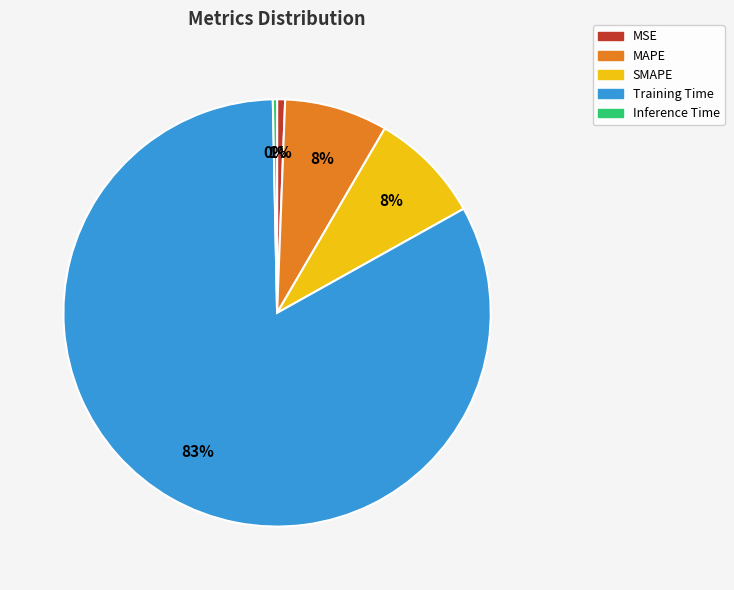

How many slices are in this pie chart?

5